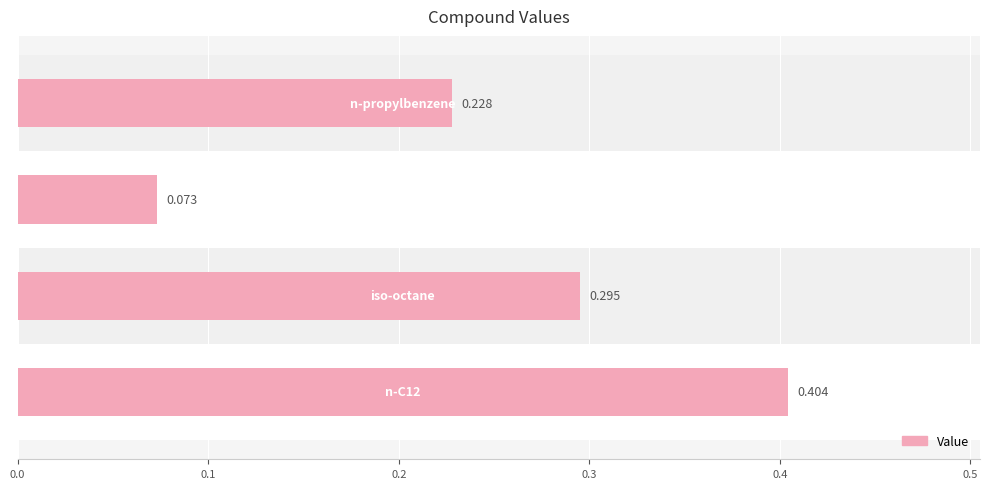

How many categories are shown in the chart?

4